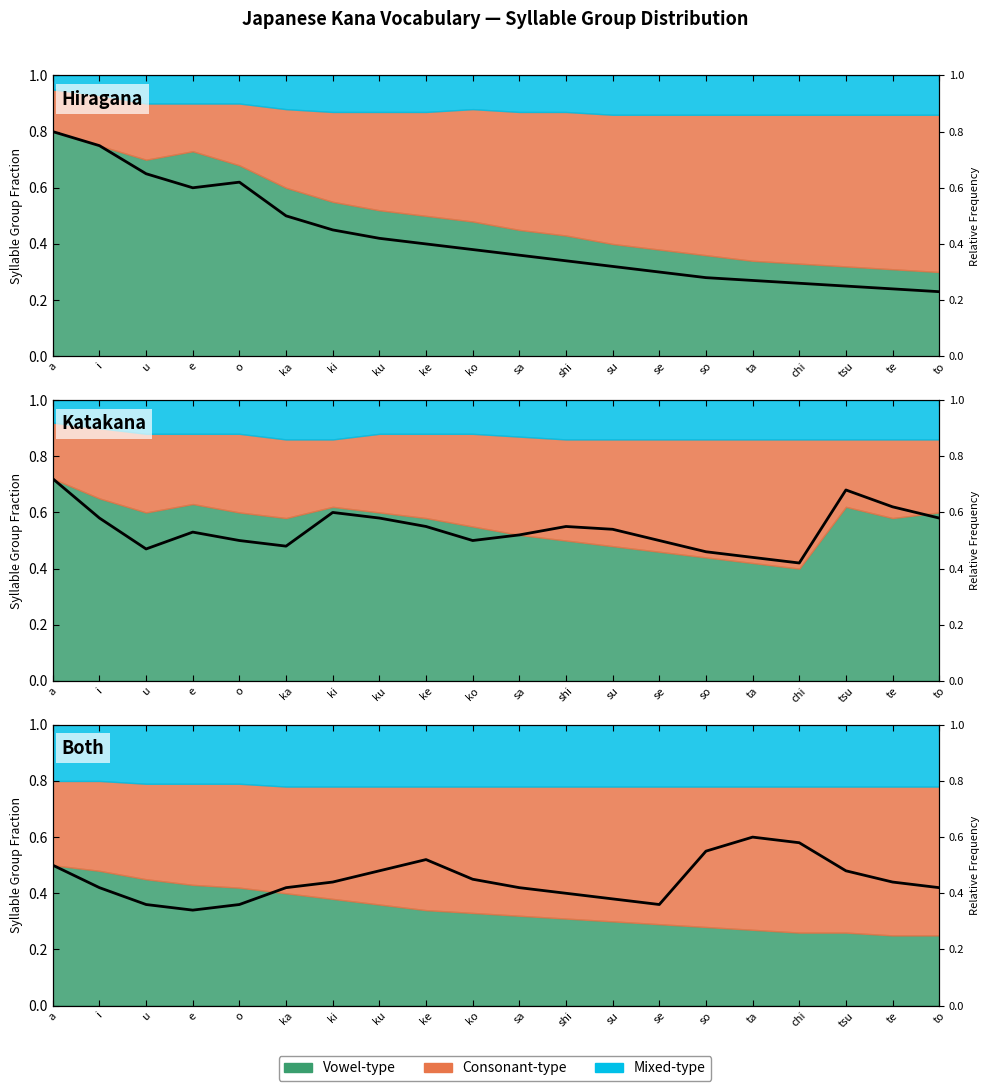

Rank the categories by value from lowest to highest.

e, u, o, se, su, shi, i, ka, sa, to, ki, te, ko, ku, tsu, a, ke, so, chi, ta